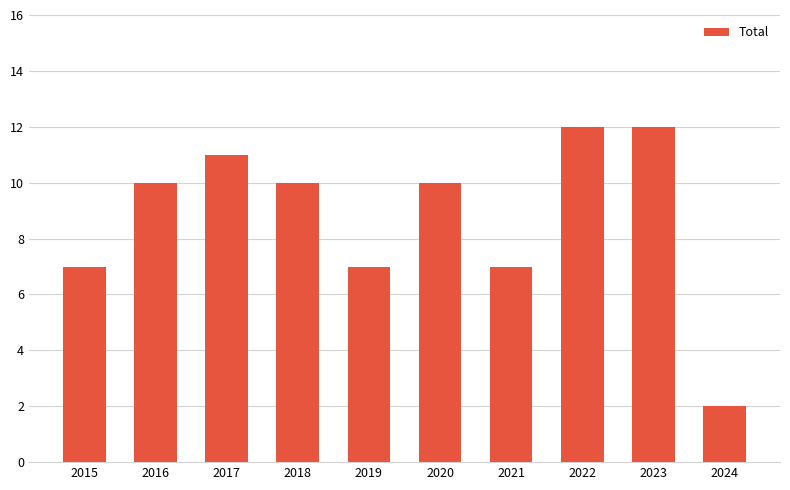

At which category does the chart reach its minimum across all series?

2024